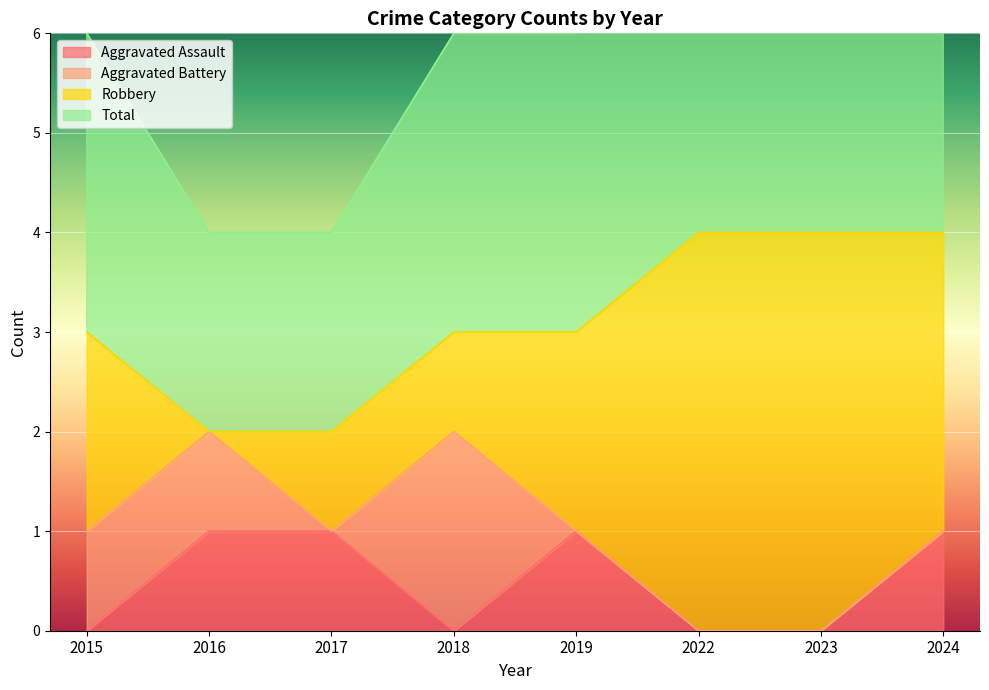

Is it true that Aggravated Assault equals 1 at 2017?

True